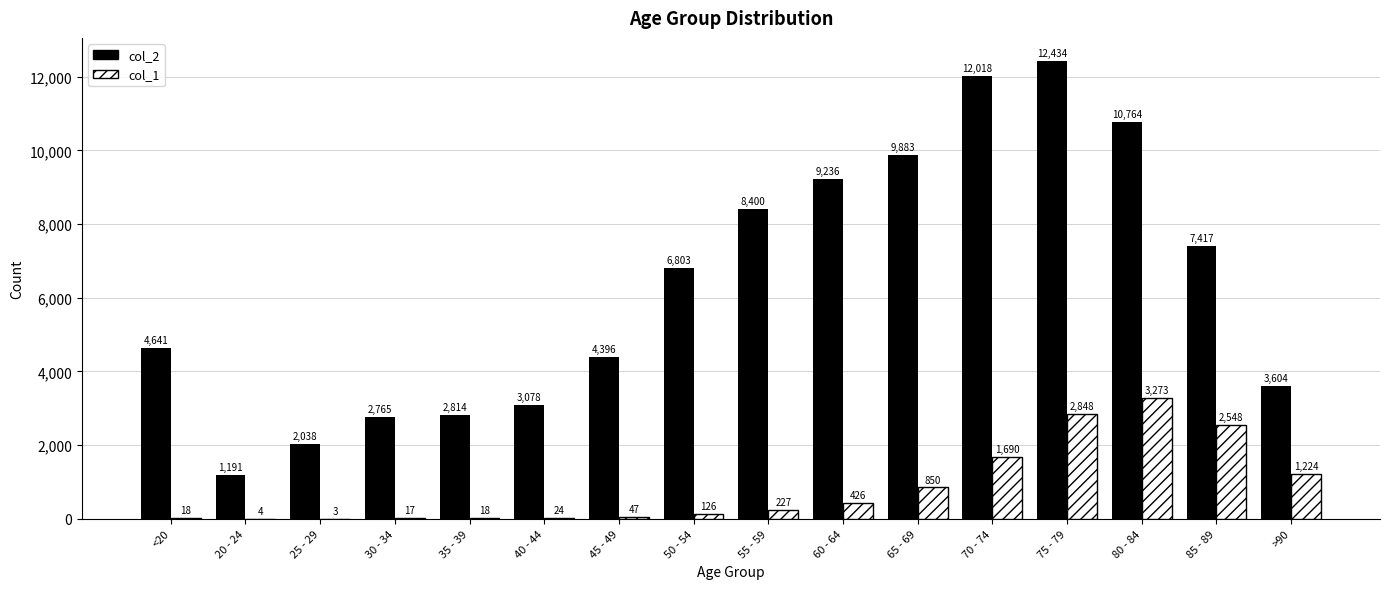

Where is col_1 nearest to the value 1638?

70 - 74